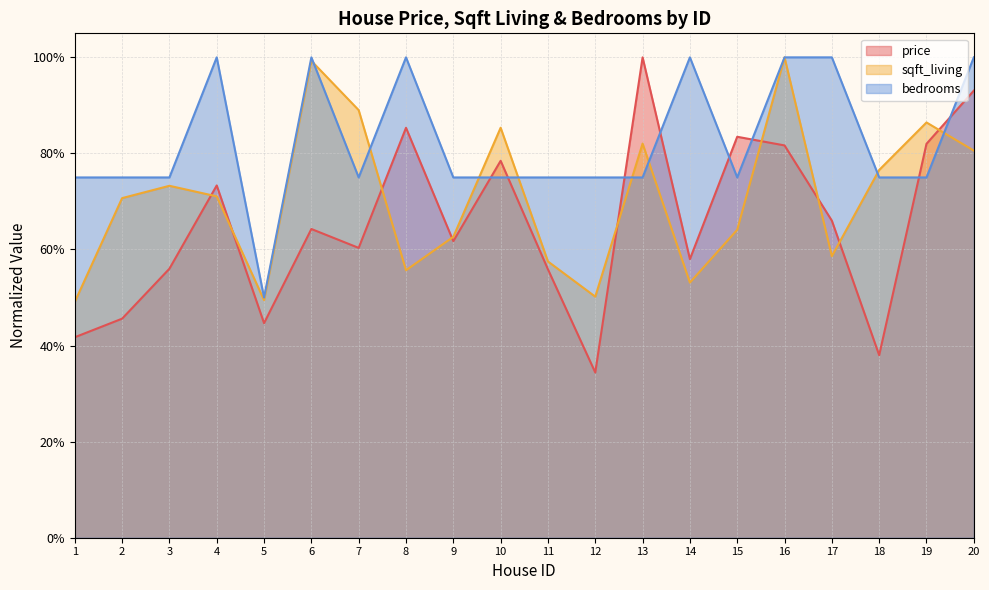

In price, how many points are higher than both neighbors (excluding endpoints)?

6